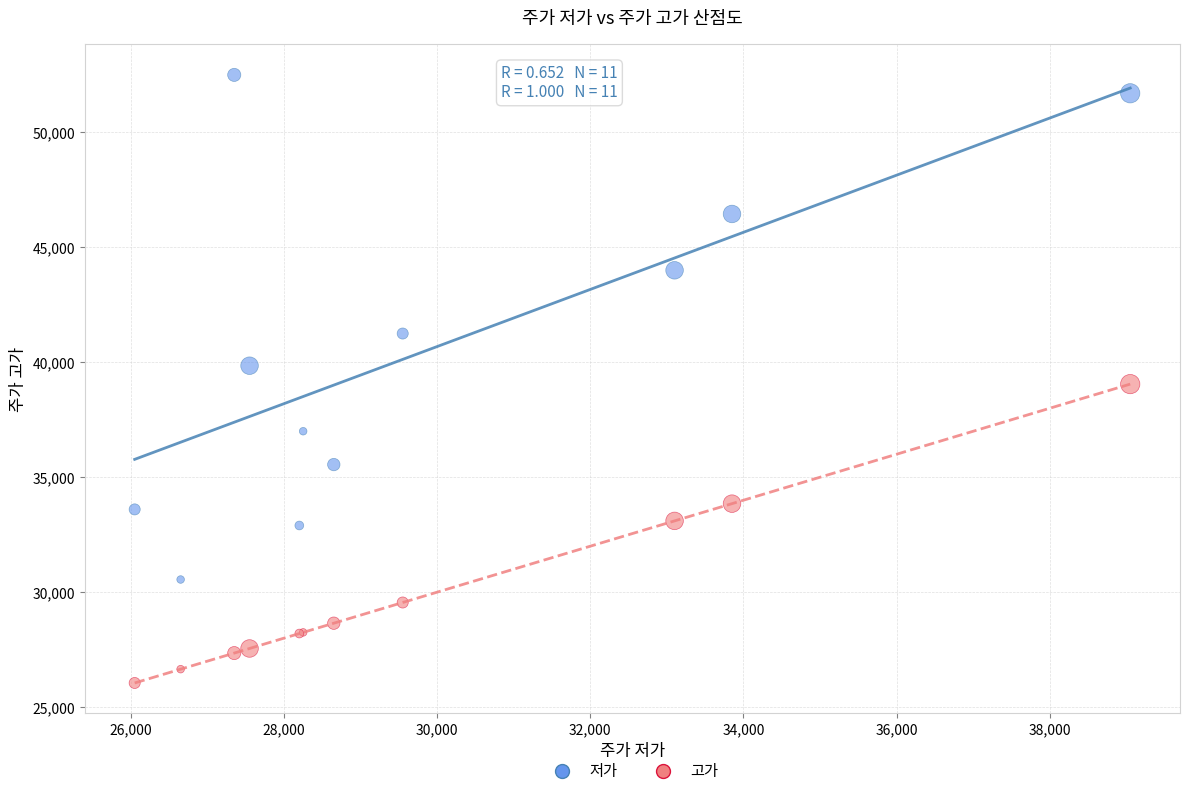

Which series contains the lowest Y value?

고가